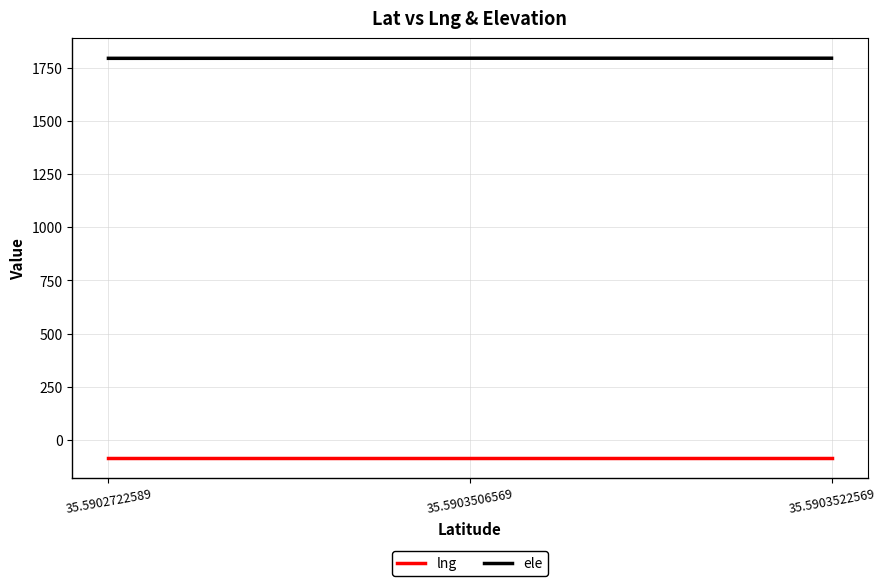

What is the greatest value displayed?

1793.7